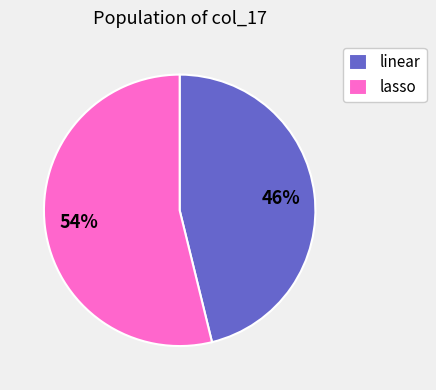

True or false: linear accounts for 46% of the total.

True